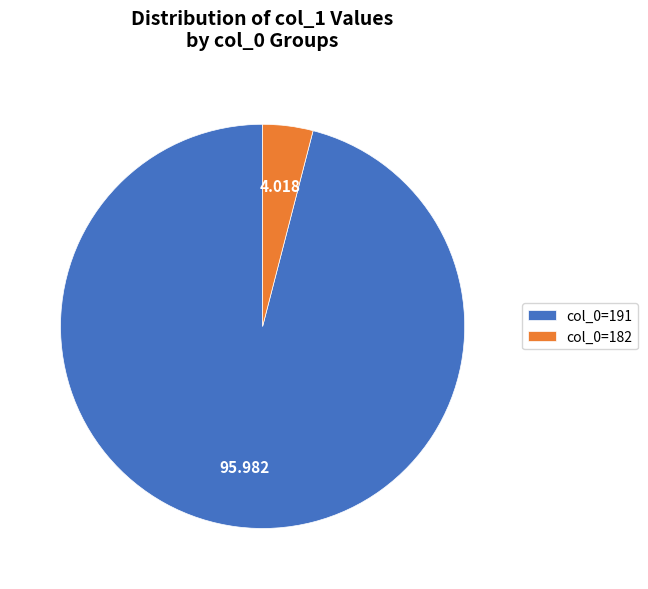

Is the sum of col_0=191 and col_0=182 greater than half?

Yes